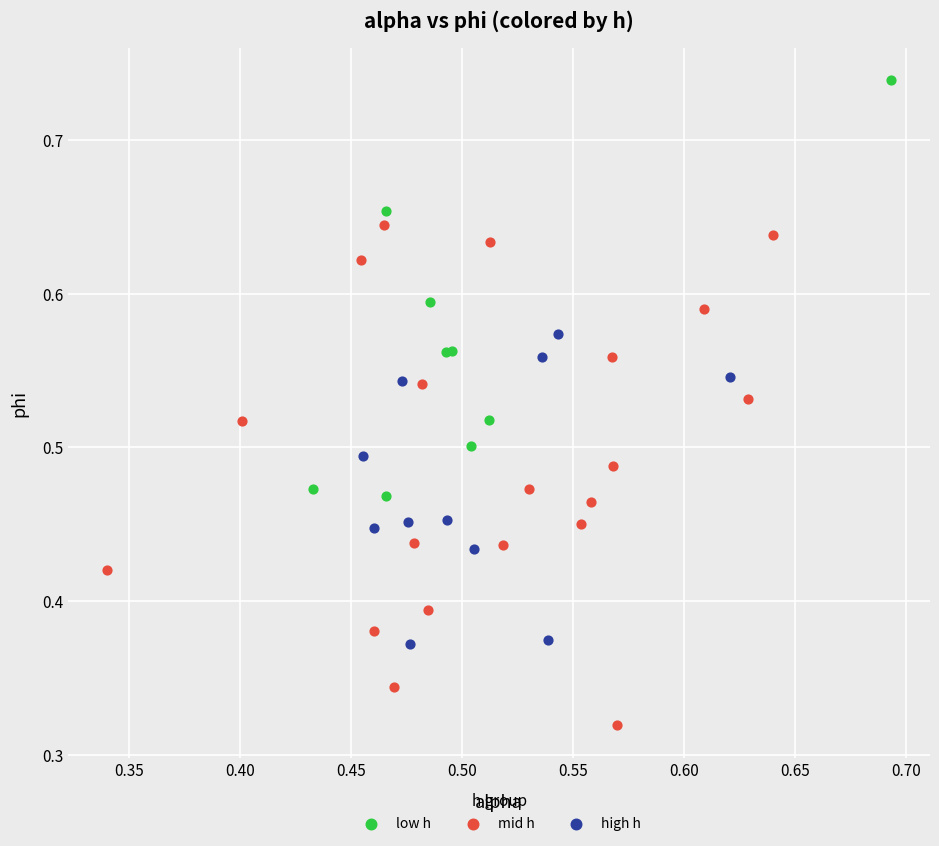

Which series reaches the maximum Y coordinate?

low h